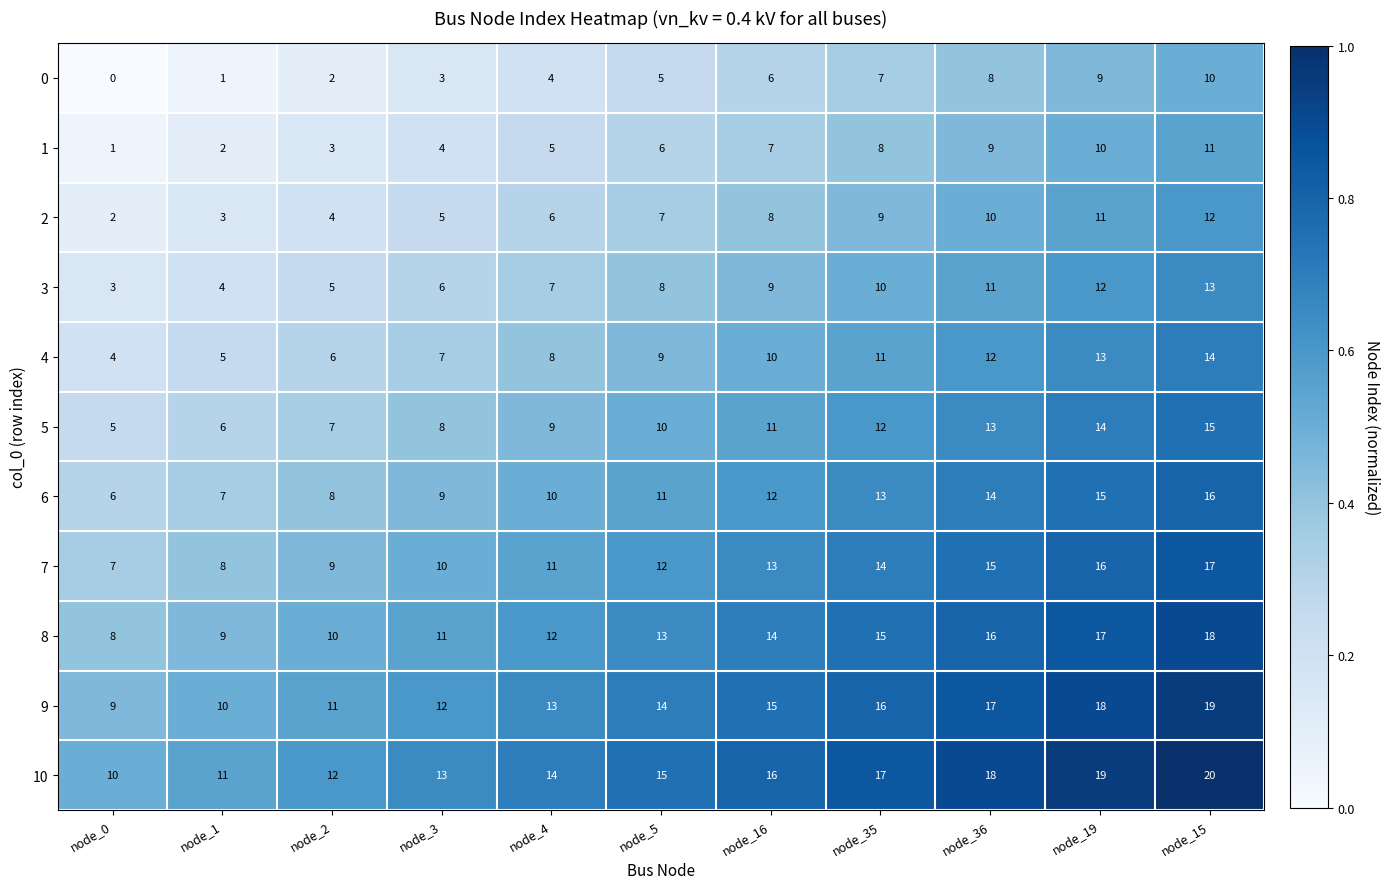

The 1 series shows 9 at node_36. True or false?

True